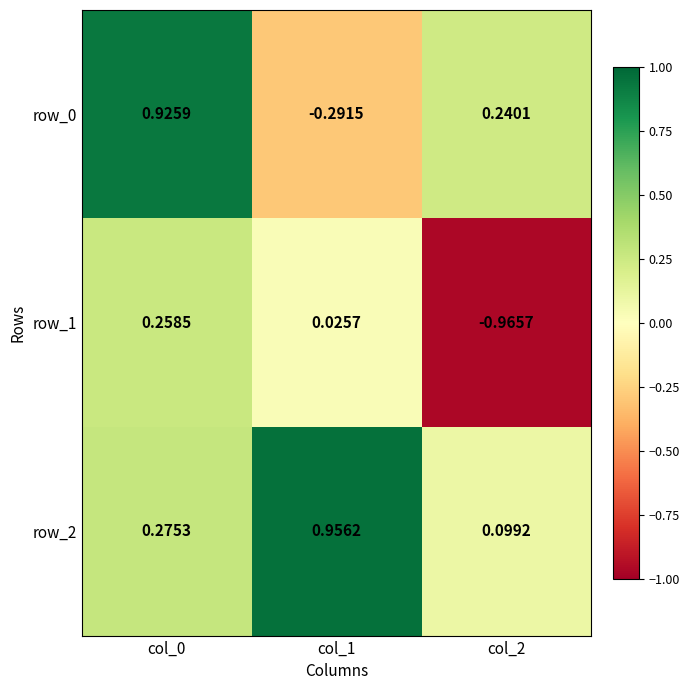

What is the sum of the row_2 values at col_0 and col_1?

1.2